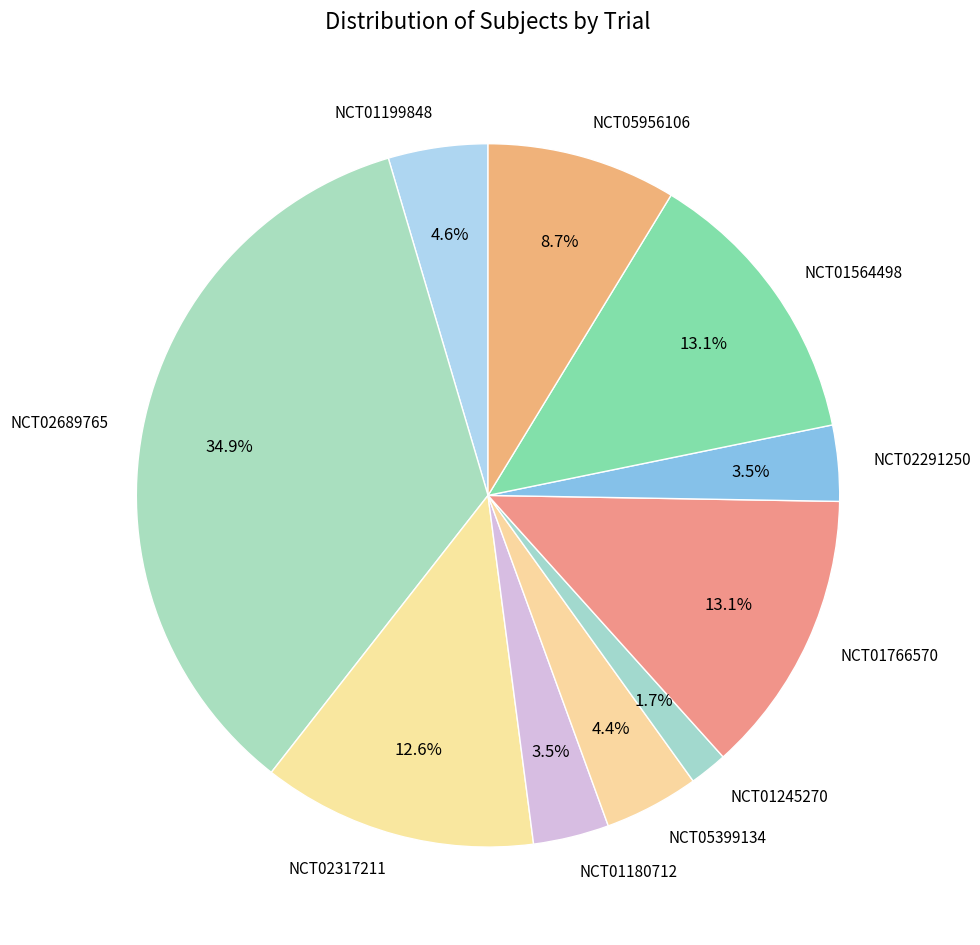

How many slices are in this pie chart?

10